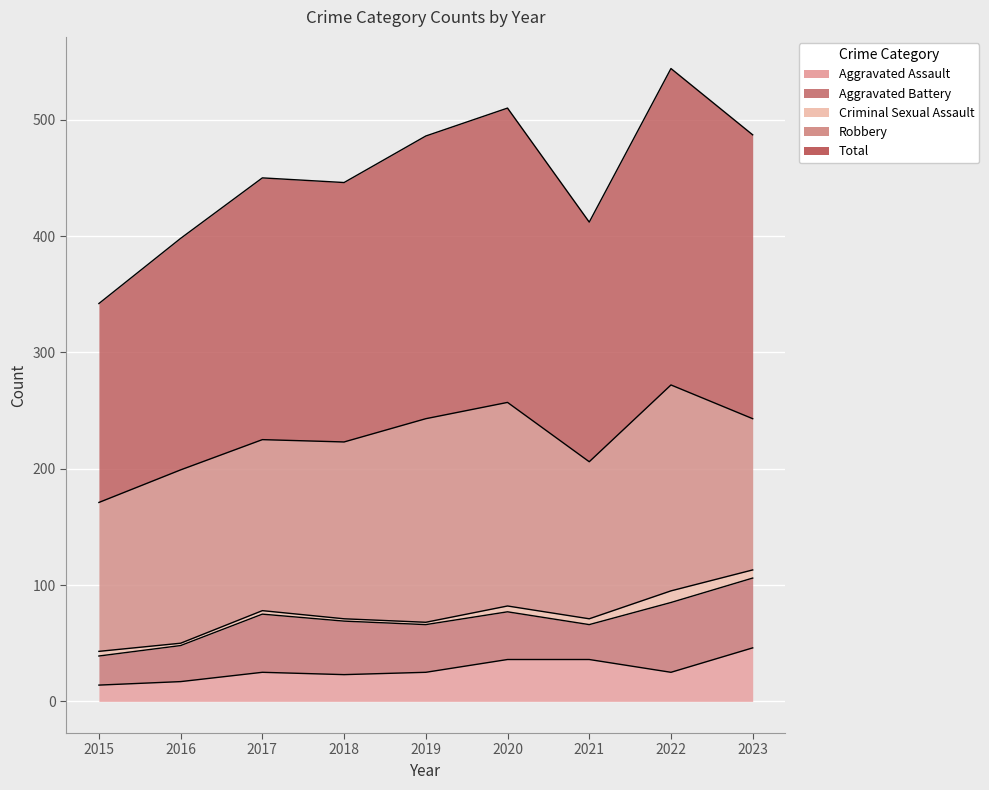

What are all the series names shown in the legend?

Aggravated Assault, Aggravated Battery, Criminal Sexual Assault, Robbery, Total